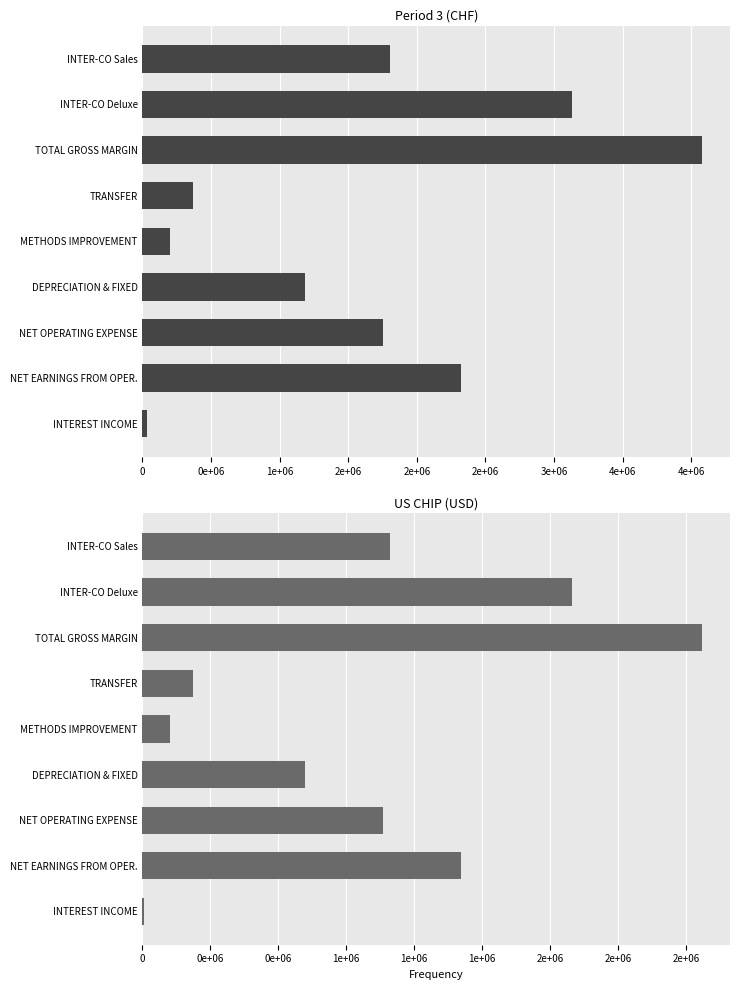

Are the bars grouped side by side (vs. stacked)?

Yes